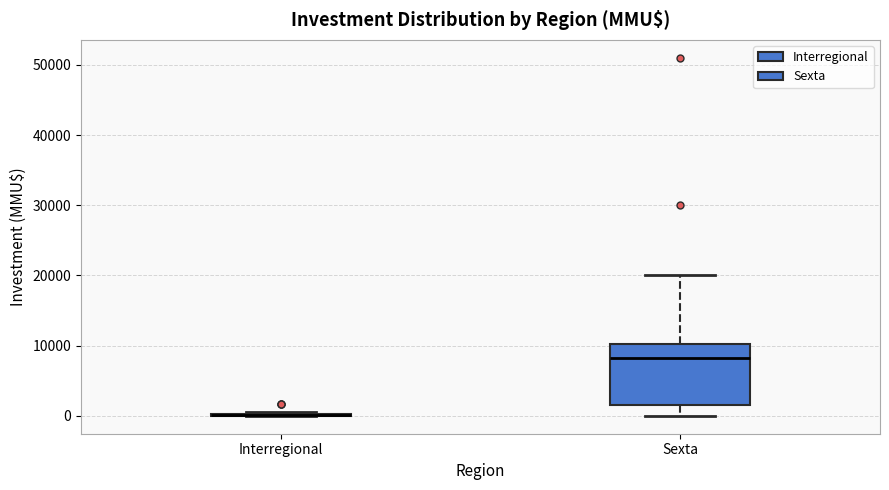

Reading left to right, read every box against the y-axis: the position of its median line, the range the box covers, and the ends of its whiskers. The values are not printed on the chart, so give them approximately, as read against the axis.

Interregional: box collapsed to a line at 0, whiskers 0 to 1000
Sexta: median 8000, box 2000 to 10000, whiskers 0 to 20000